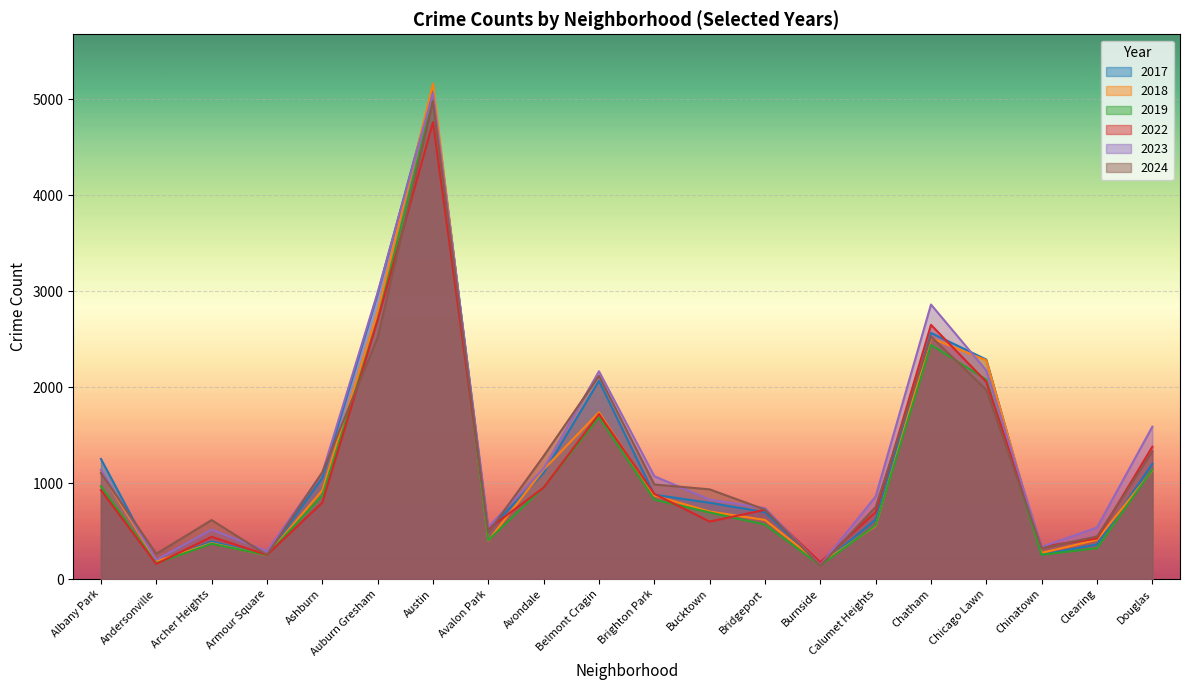

The 2019 series shows 5008 at Austin. True or false?

True